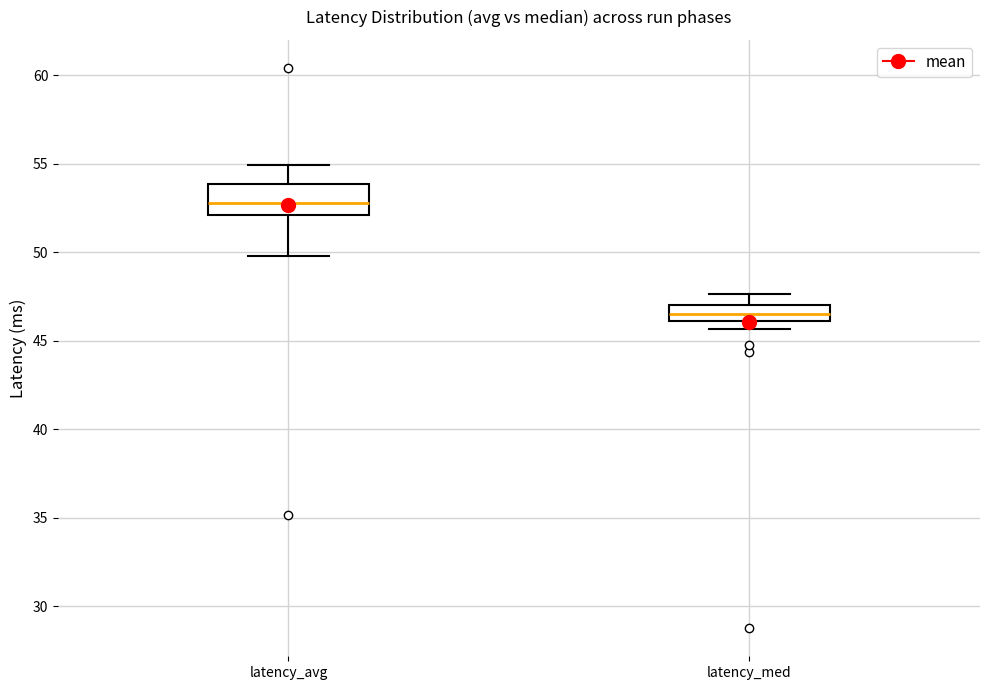

Which box's median line is the lowest?

latency_med